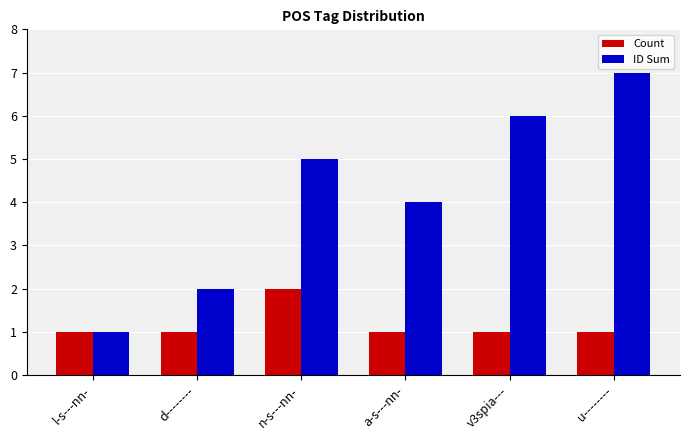

At which category is the sum across all series the highest?

u--------